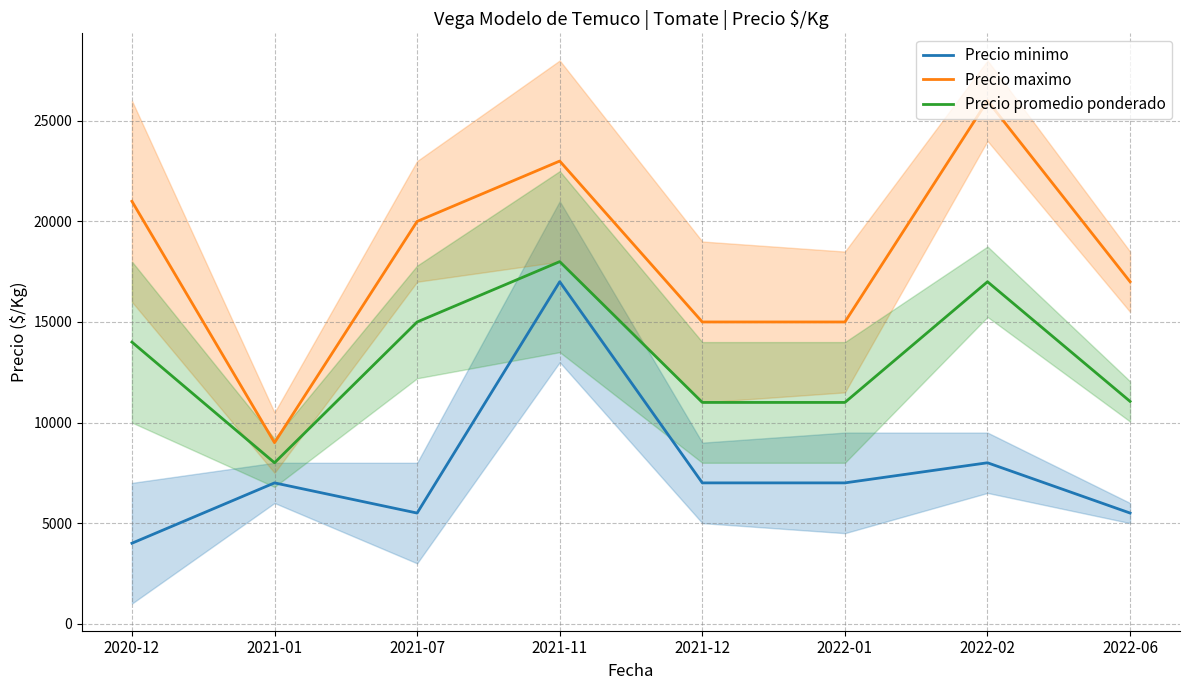

Reading left to right, what are all the values shown in this chart?

Precio minimo: 2020-12=4000	2021-01=7000	2021-07=5500	2021-11=17000	2021-12=7000	2022-01=7000	2022-02=8000	2022-06=5500
Precio maximo: 2020-12=21000	2021-01=9000	2021-07=20000	2021-11=23000	2021-12=15000	2022-01=15000	2022-02=26000	2022-06=17000
Precio promedio ponderado: 2020-12=14000	2021-01=8000	2021-07=15000	2021-11=18000	2021-12=11000	2022-01=11000	2022-02=17000	2022-06=11050